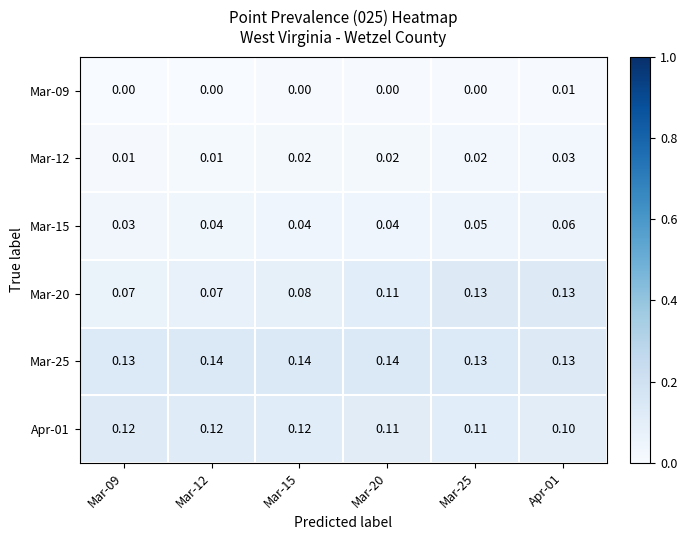

At how many categories does at least one series exceed 0?

6